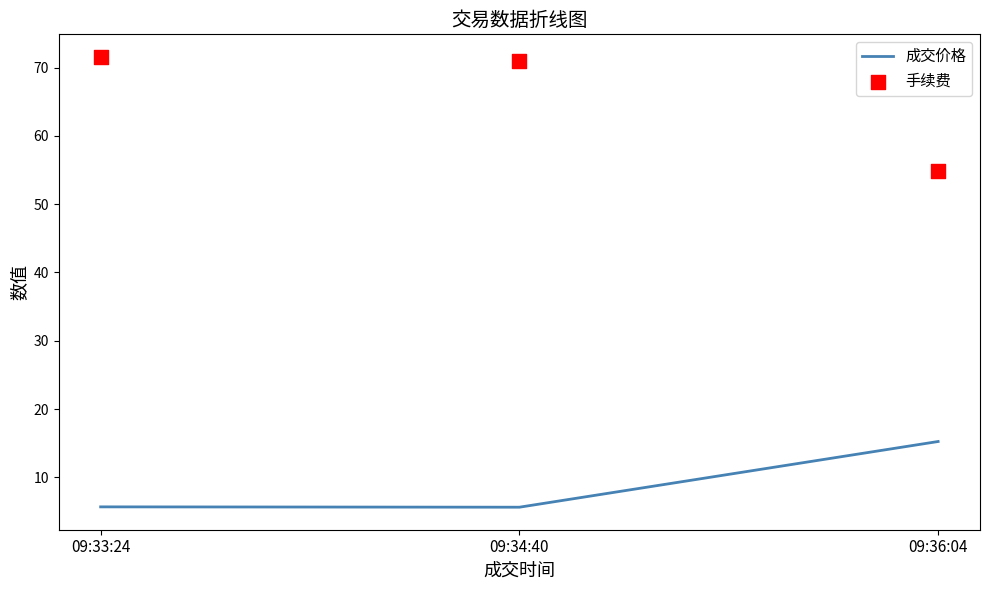

What are all the series names shown in the legend?

成交价格, 手续费